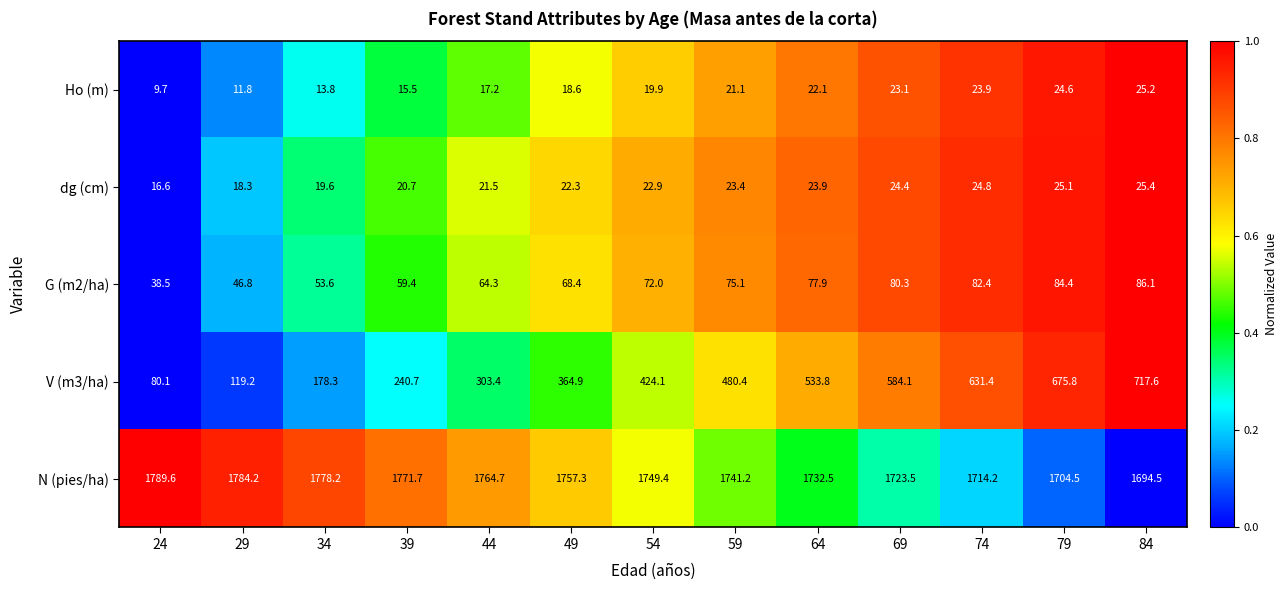

Where does the N (pies/ha) series first go above 1749?

24